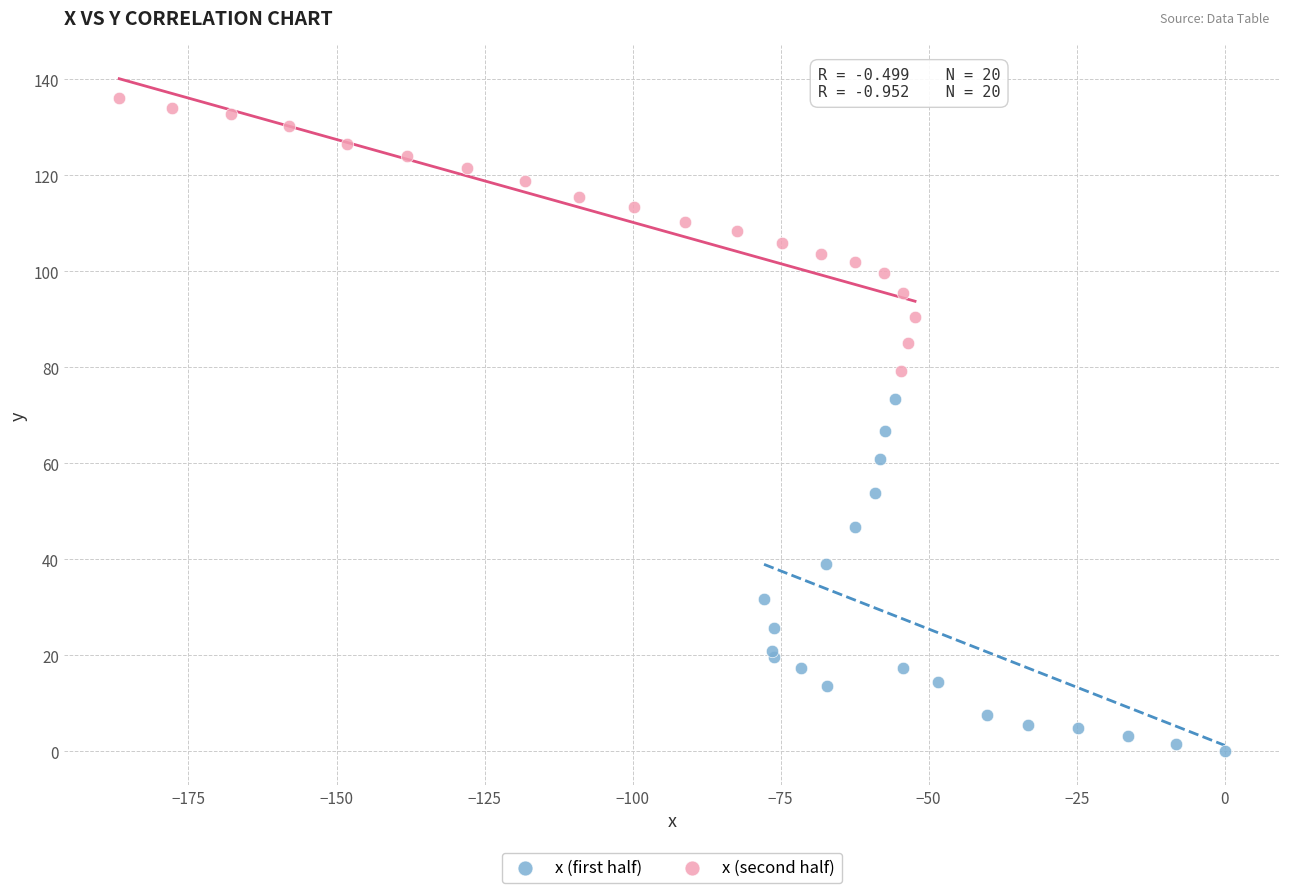

Which series contains the highest Y value?

x (second half)